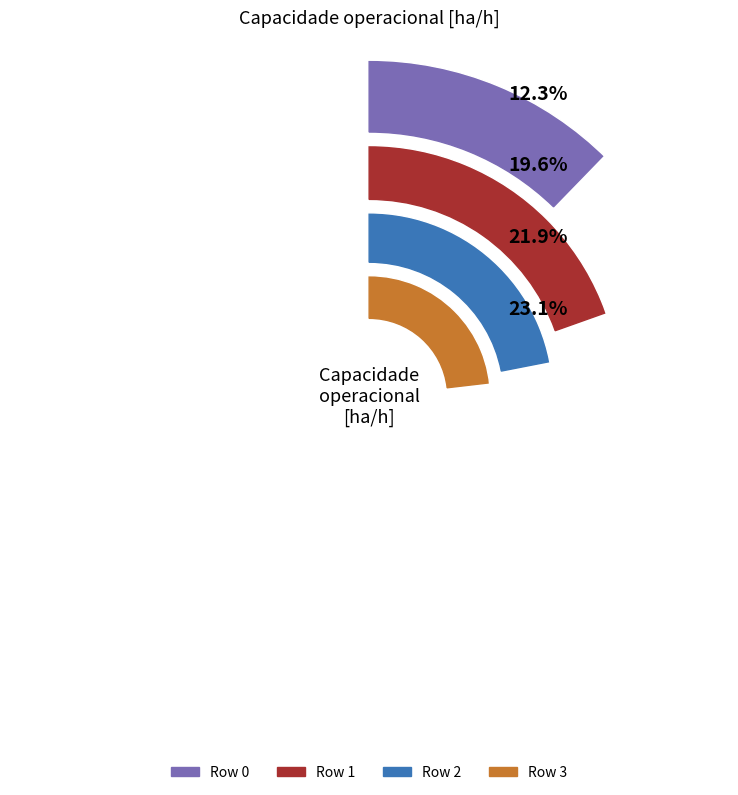

Combined, what portion of the pie is Row 2 and Row 0?

34.2%